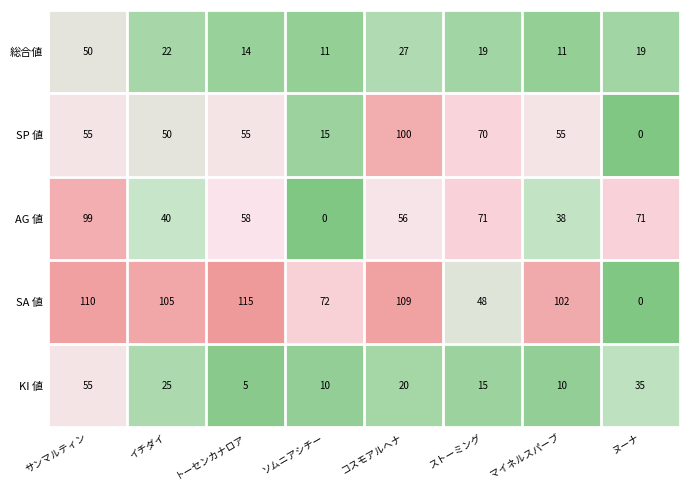

Which label corresponds to the largest value in the chart?

トーセンカナロア